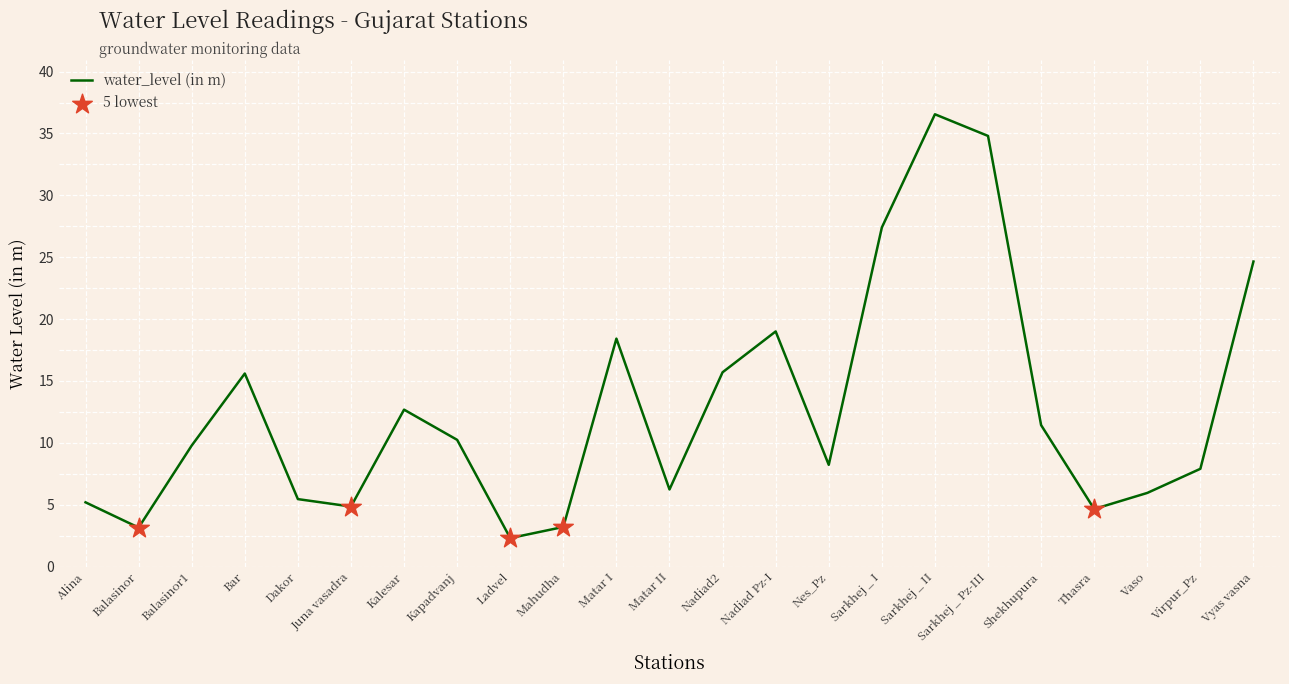

What is the change in value from Nadiad Pz-I to Shekhupura?

-7.6